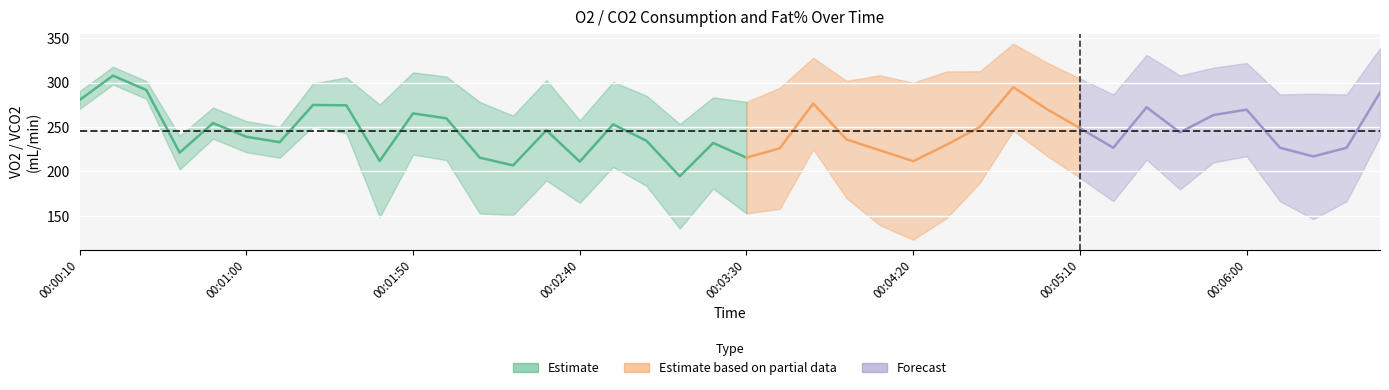

Which category has the lowest value in the VCO2 (mL/min) series?

00:03:10